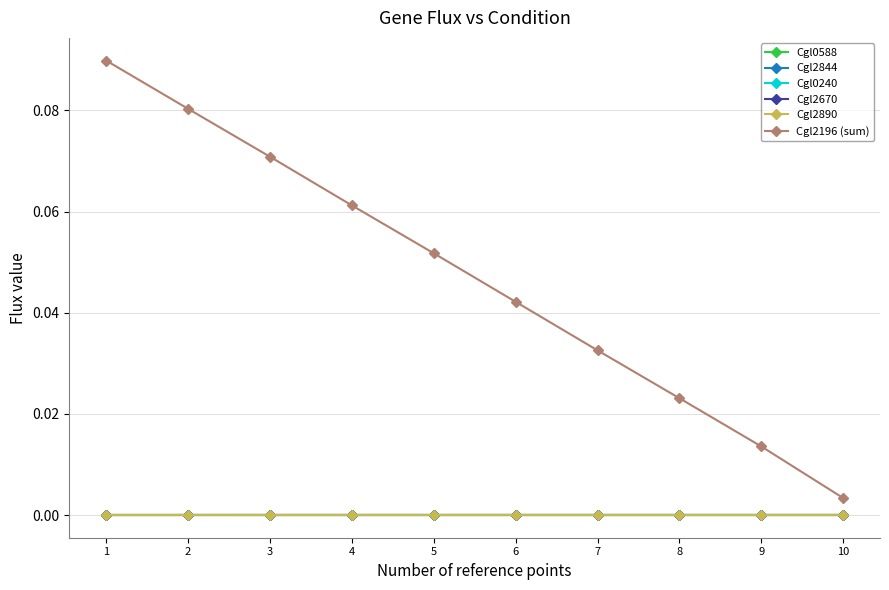

True or false: Cgl2196 (sum) and Cgl2844 cross at least once.

False